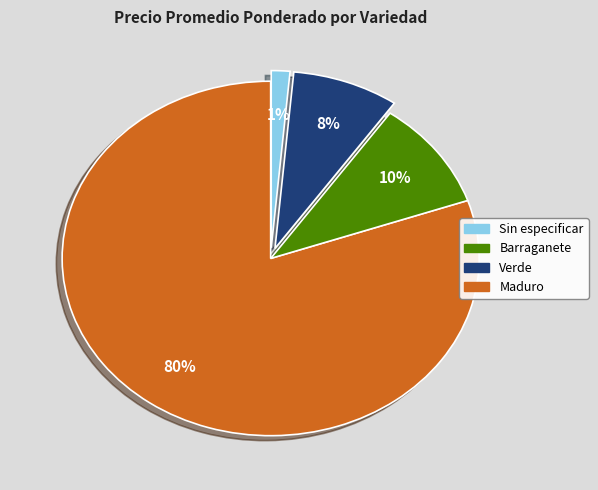

Which has a higher value, Sin especificar or Barraganete?

Sin especificar